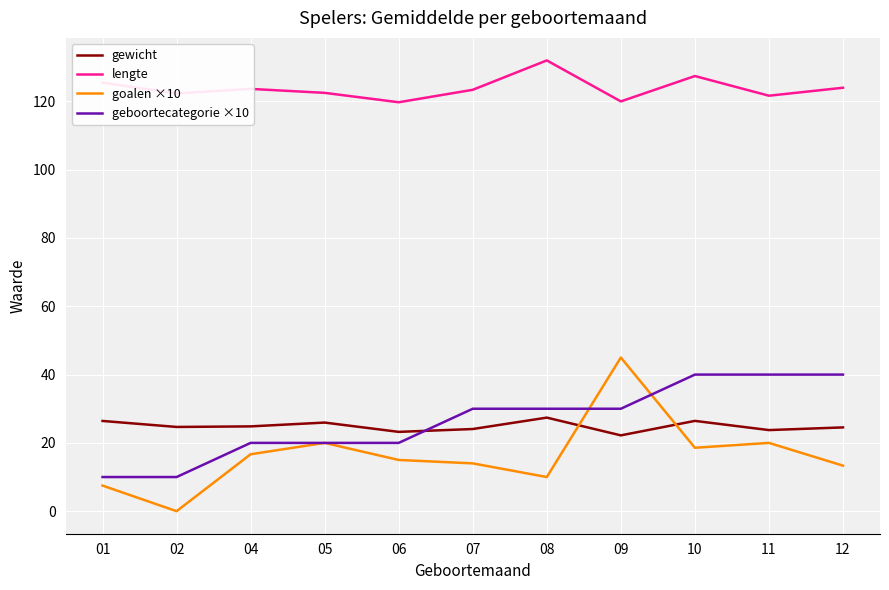

How many series are shown in this chart?

4